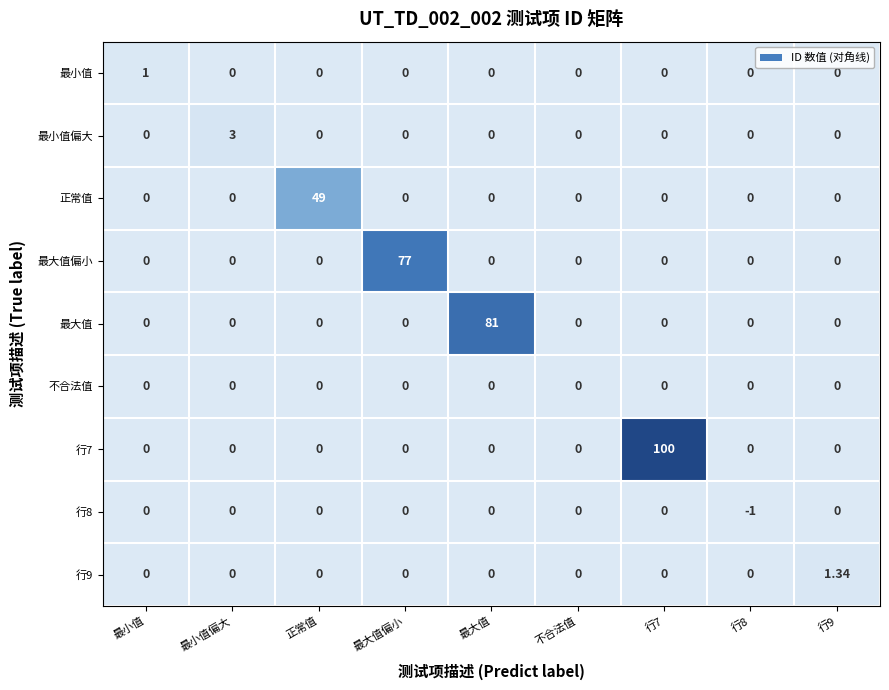

Between 最小值 and 最大值偏小, which series saw the biggest shift?

最大值偏小